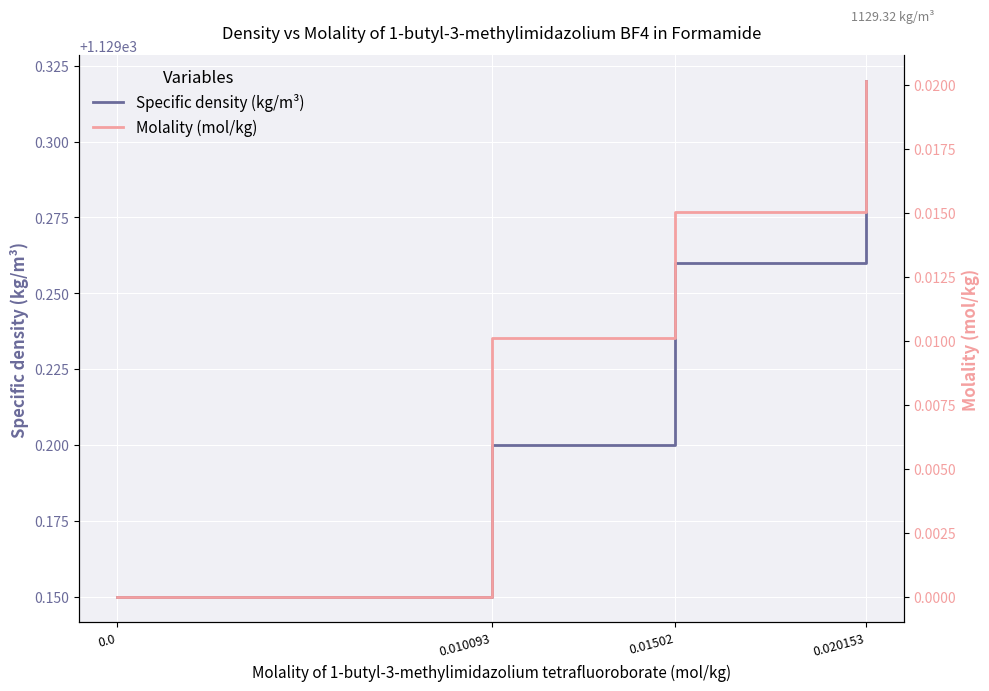

True or false: Specific density (kg/m³) and Molality (mol/kg) intersect in this chart.

False